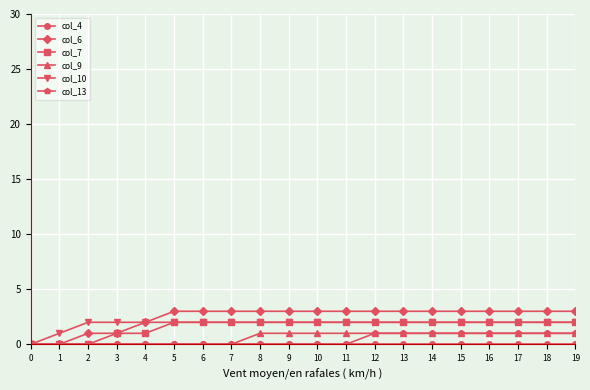

What is the greatest value displayed?

3